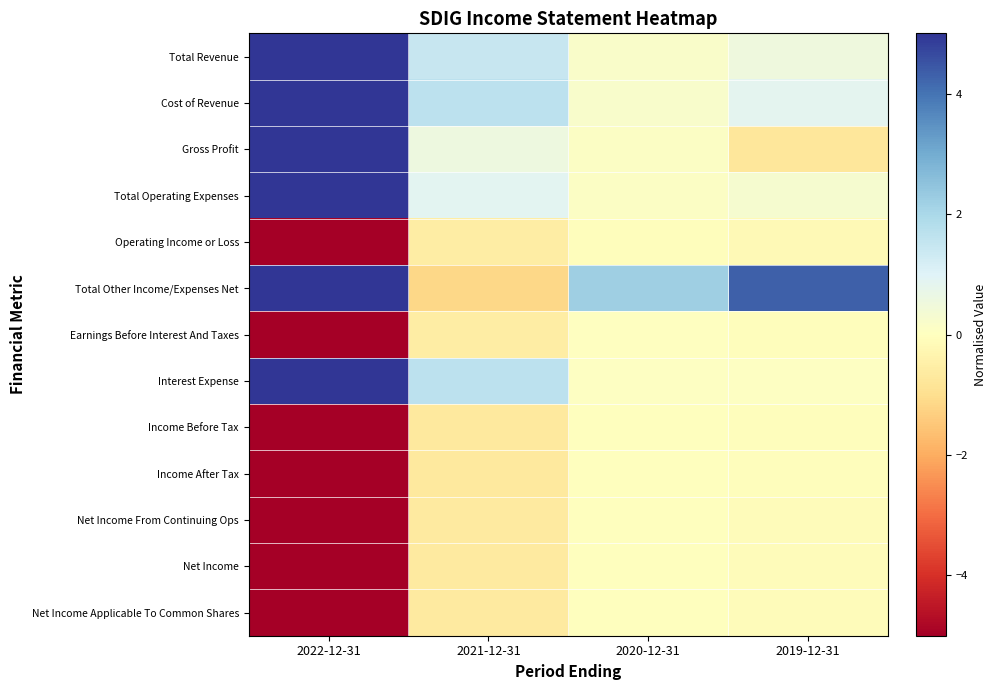

Which series has the widest spread of values?

Total Other Income/Expenses Net